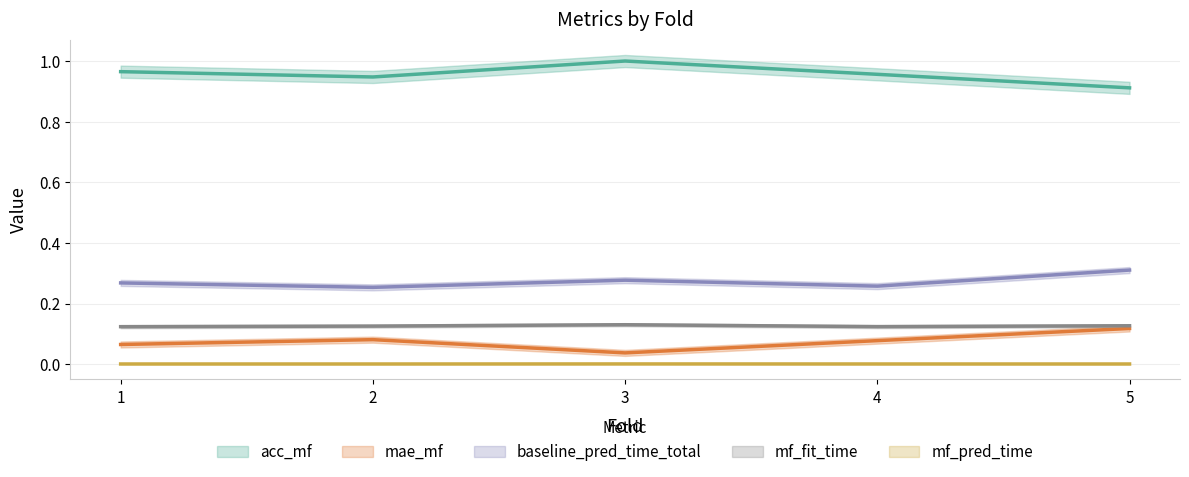

At 4, list the series in order from largest to smallest.

acc_mf, baseline_pred_time_total, mf_fit_time, mae_mf, mf_pred_time